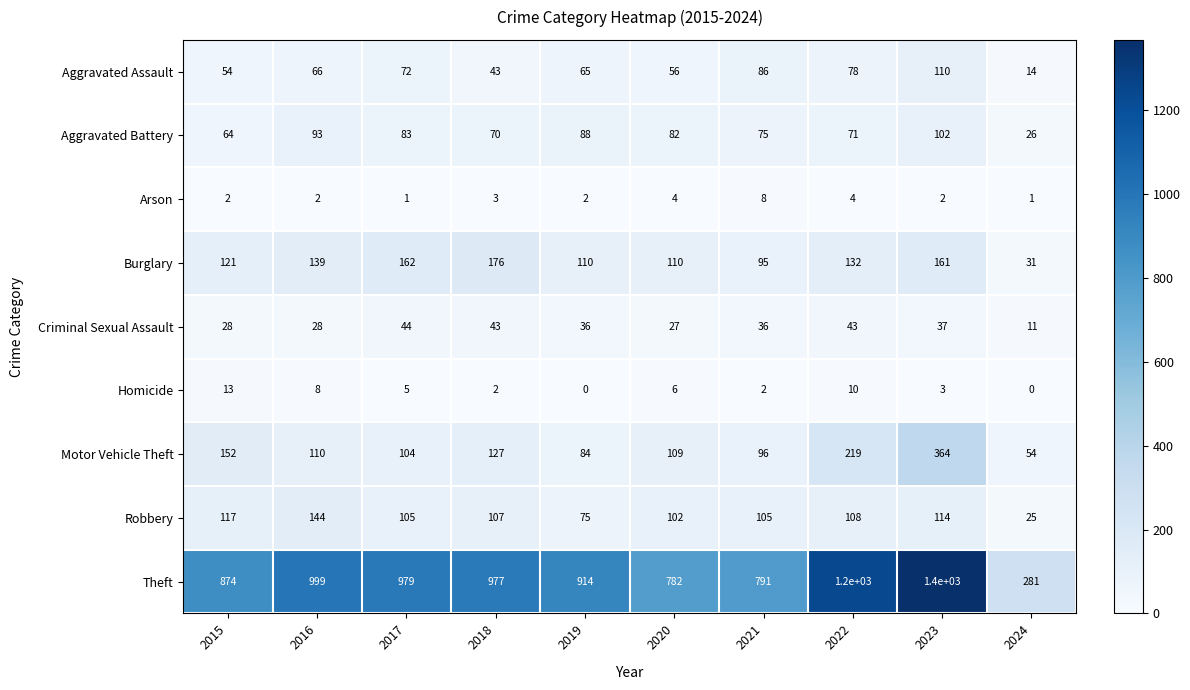

Which category has the highest value across all series?

2023